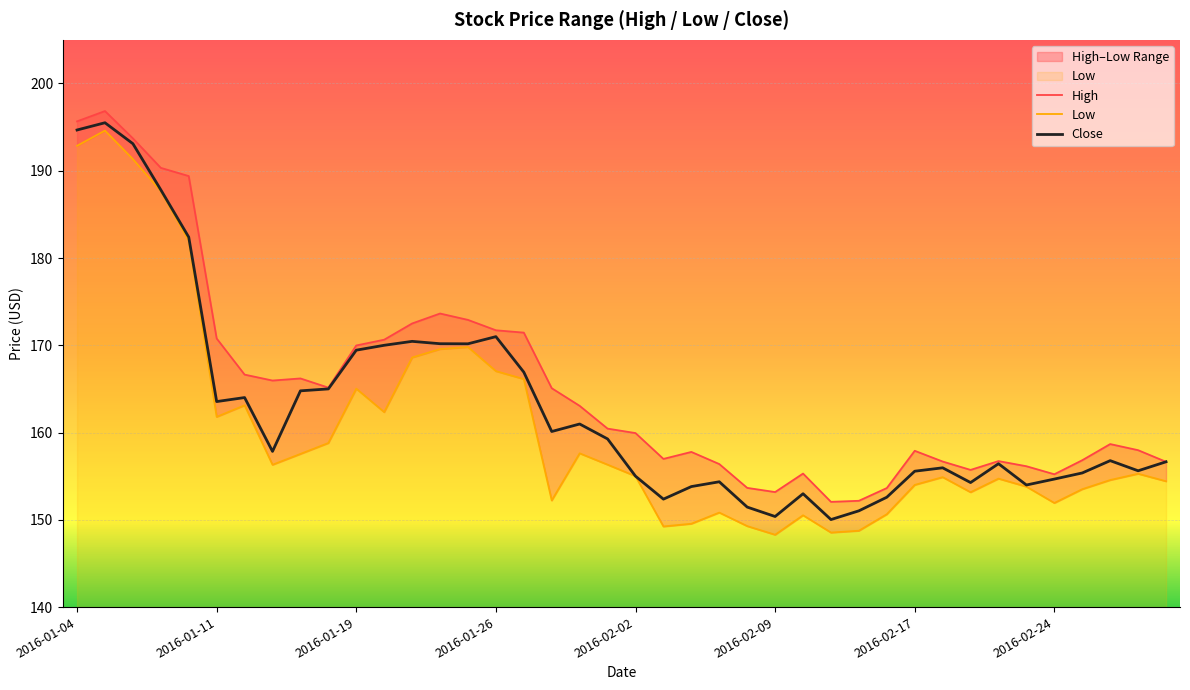

True or false: Close has a value of 171.0 at 2016-01-26.

True